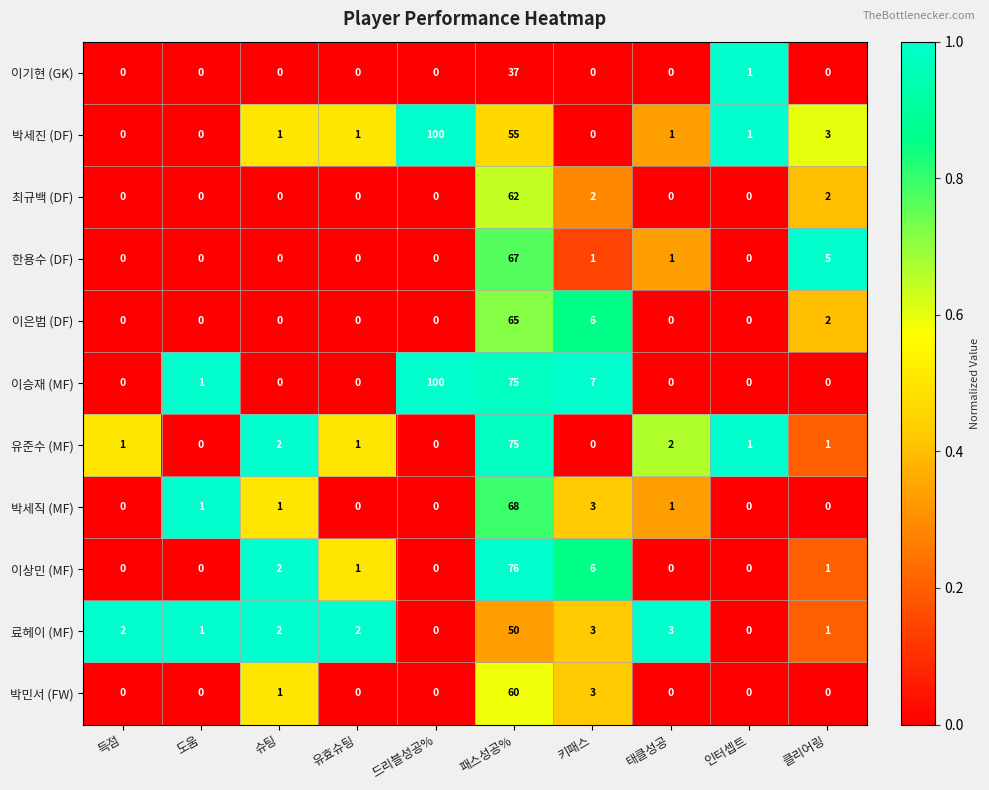

What is the total value across all series at 슈팅?

9